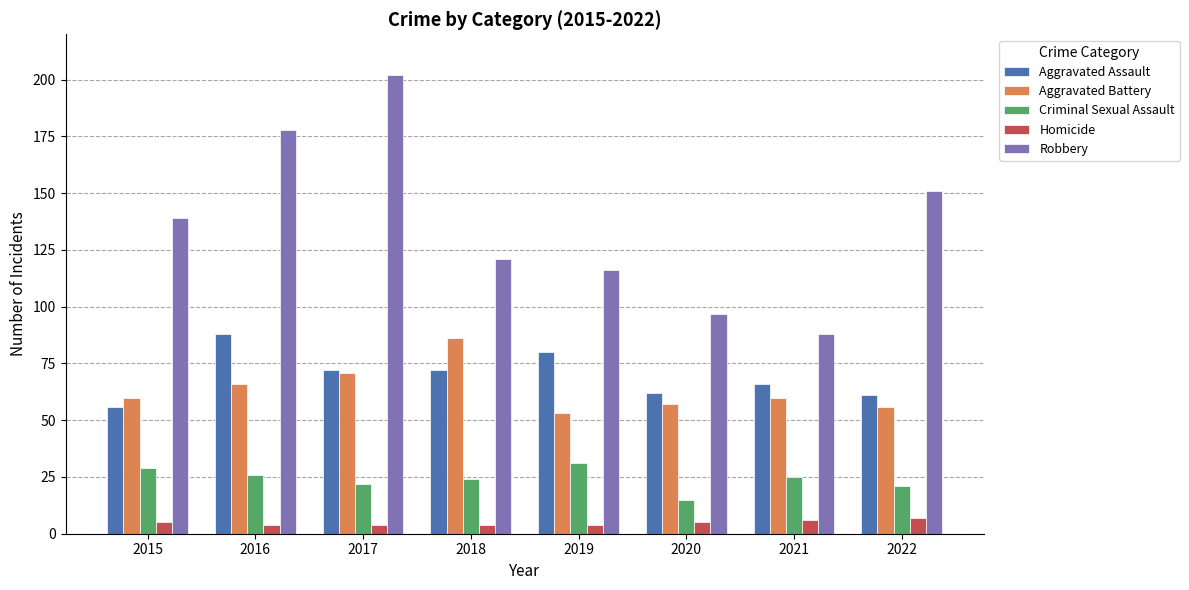

What is the value of the Criminal Sexual Assault bar at the 8th from the left?

21